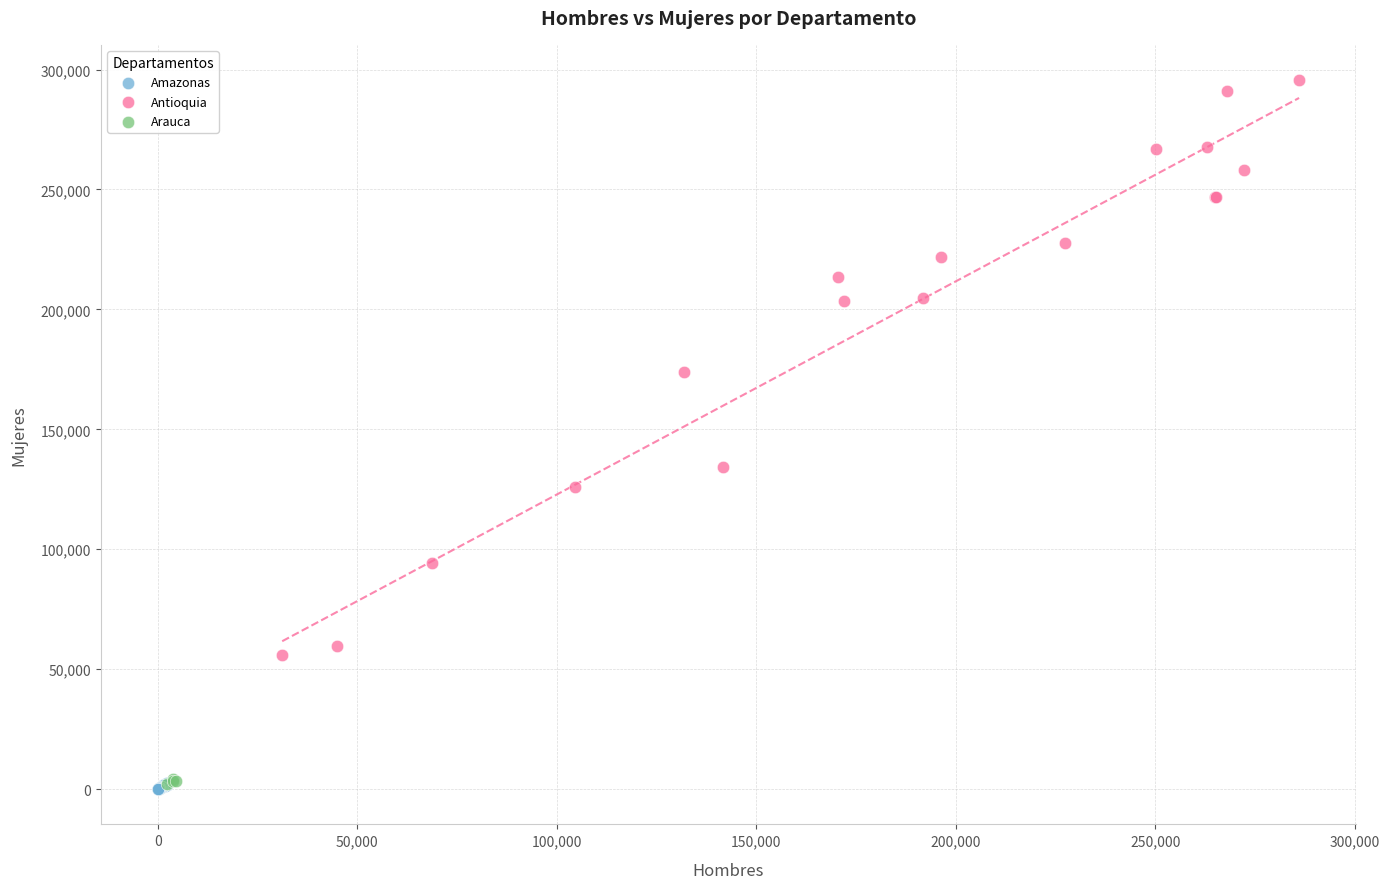

Which series reaches the maximum Y coordinate?

Antioquia